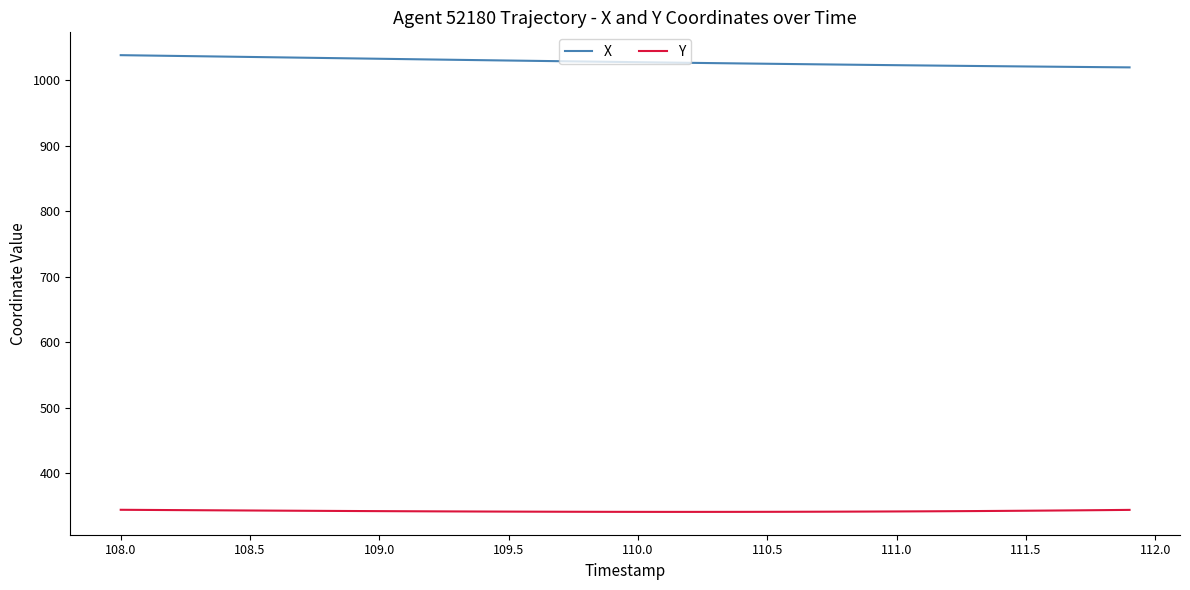

What is the maximum value shown in the chart?

1038.5